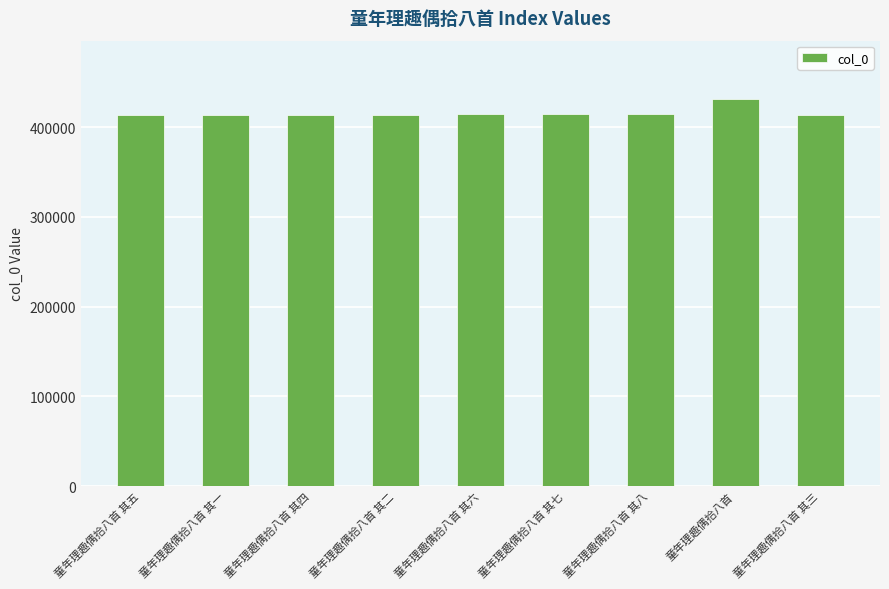

At which label is the value closest to 422993?

童年理趣偶拾八首 其八